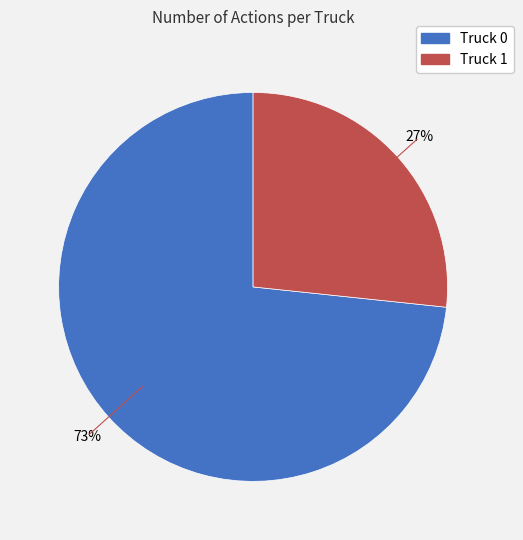

To the nearest percent, what is the combined percentage of Truck 1 and Truck 0?

100%